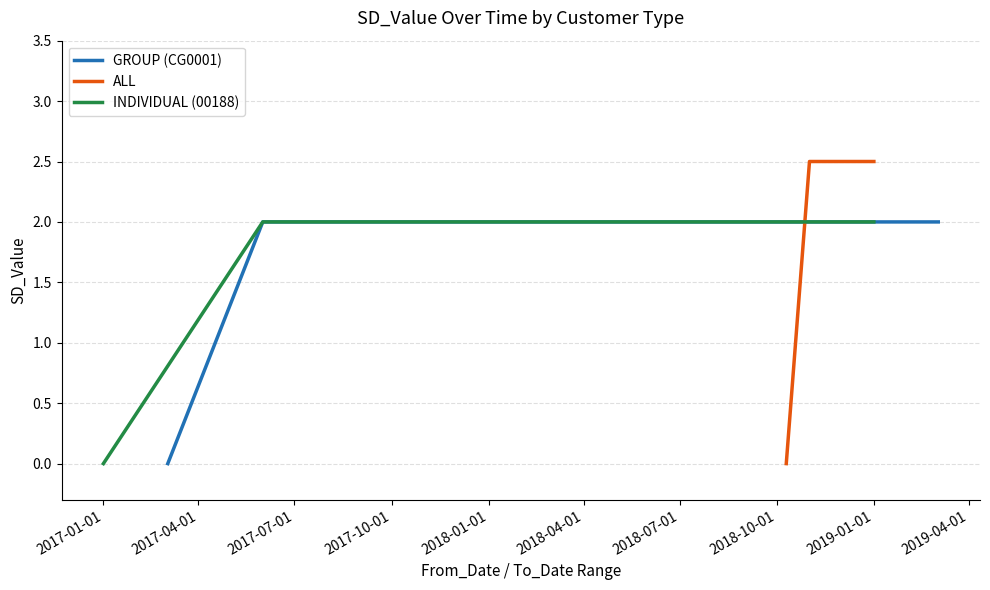

Reading left to right, list all the values displayed in this chart.

GROUP (CG0001): 0.0	2.0	2.0	2.0	2.0
ALL: 0.0	2.5	2.5	2.5	2.5
INDIVIDUAL (00188): 0.0	2.0	2.0	2.0	2.0